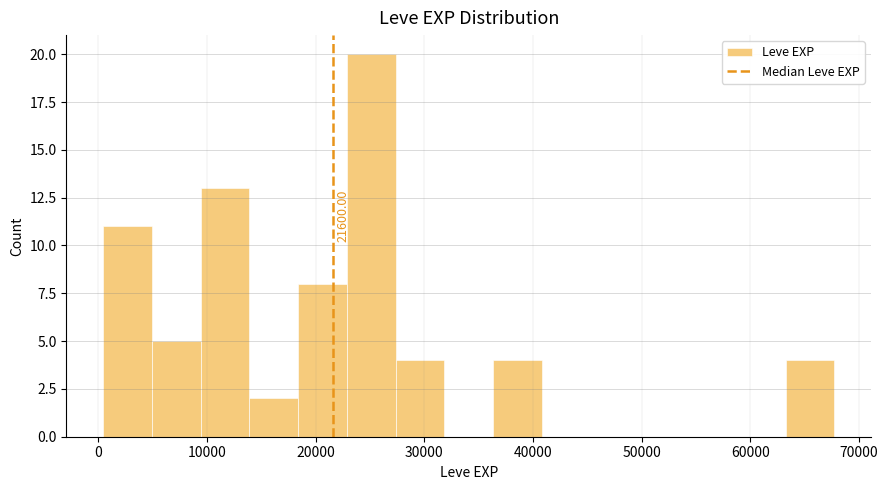

Which range on the x-axis has the tallest bar?

23000 to 27000